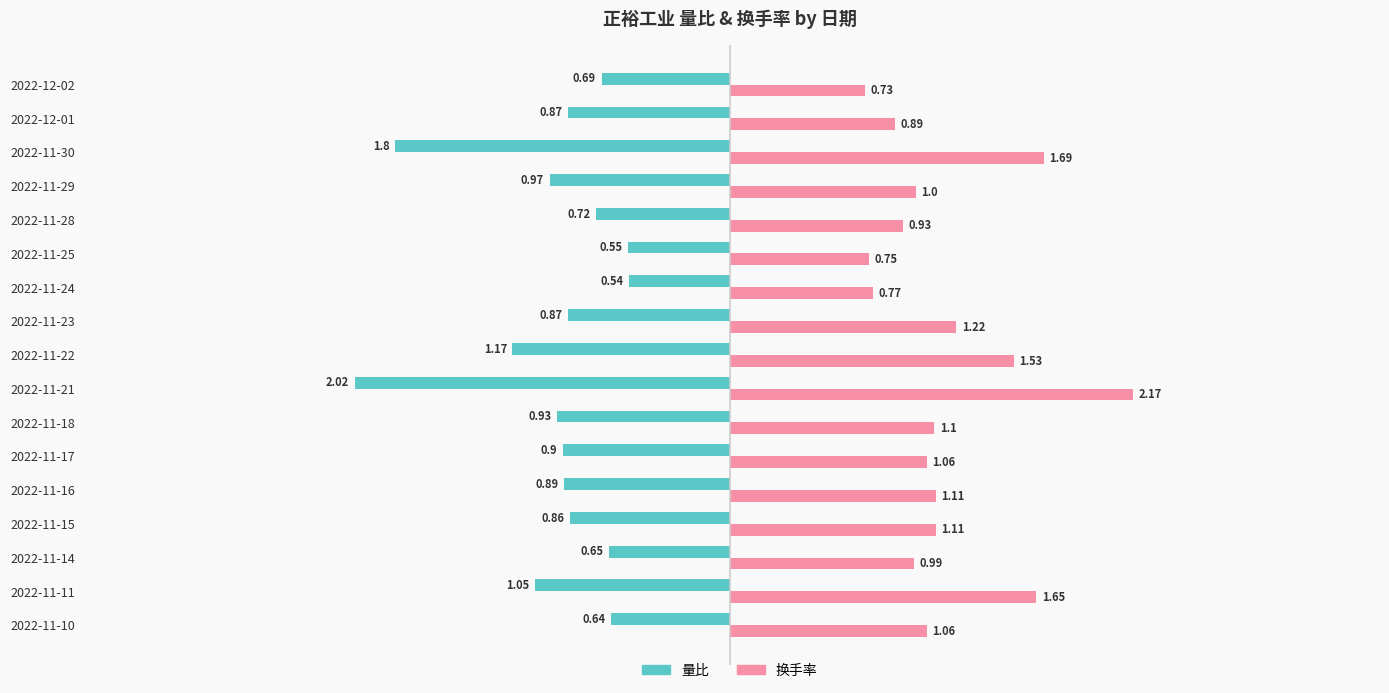

List the series in order of their overall mean, highest first.

换手率, 量比